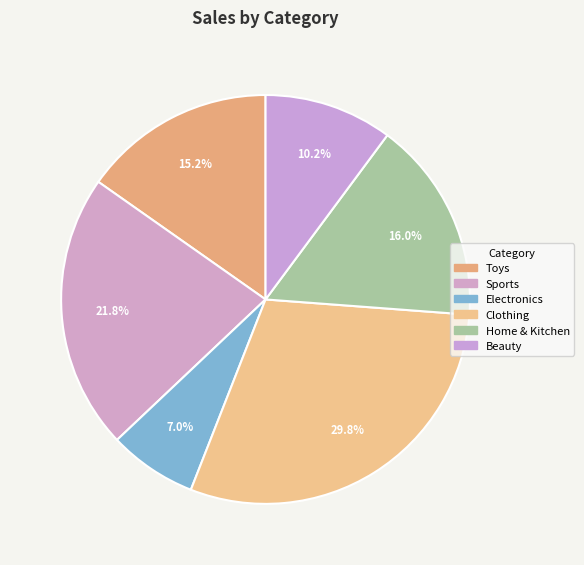

To the nearest percent, what is the difference between the largest and smallest slice percentages?

23%